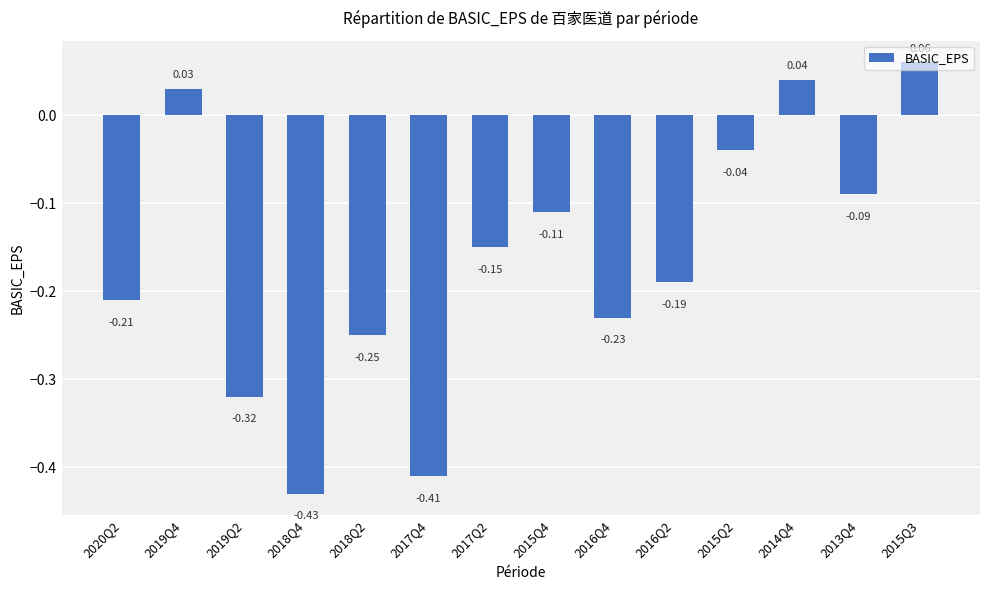

What is the change in value from 2017Q2 to 2015Q2?

+0.1